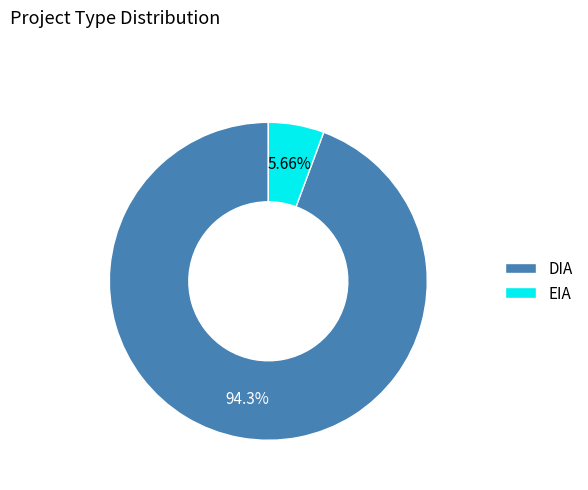

Does any single category account for the majority?

Yes